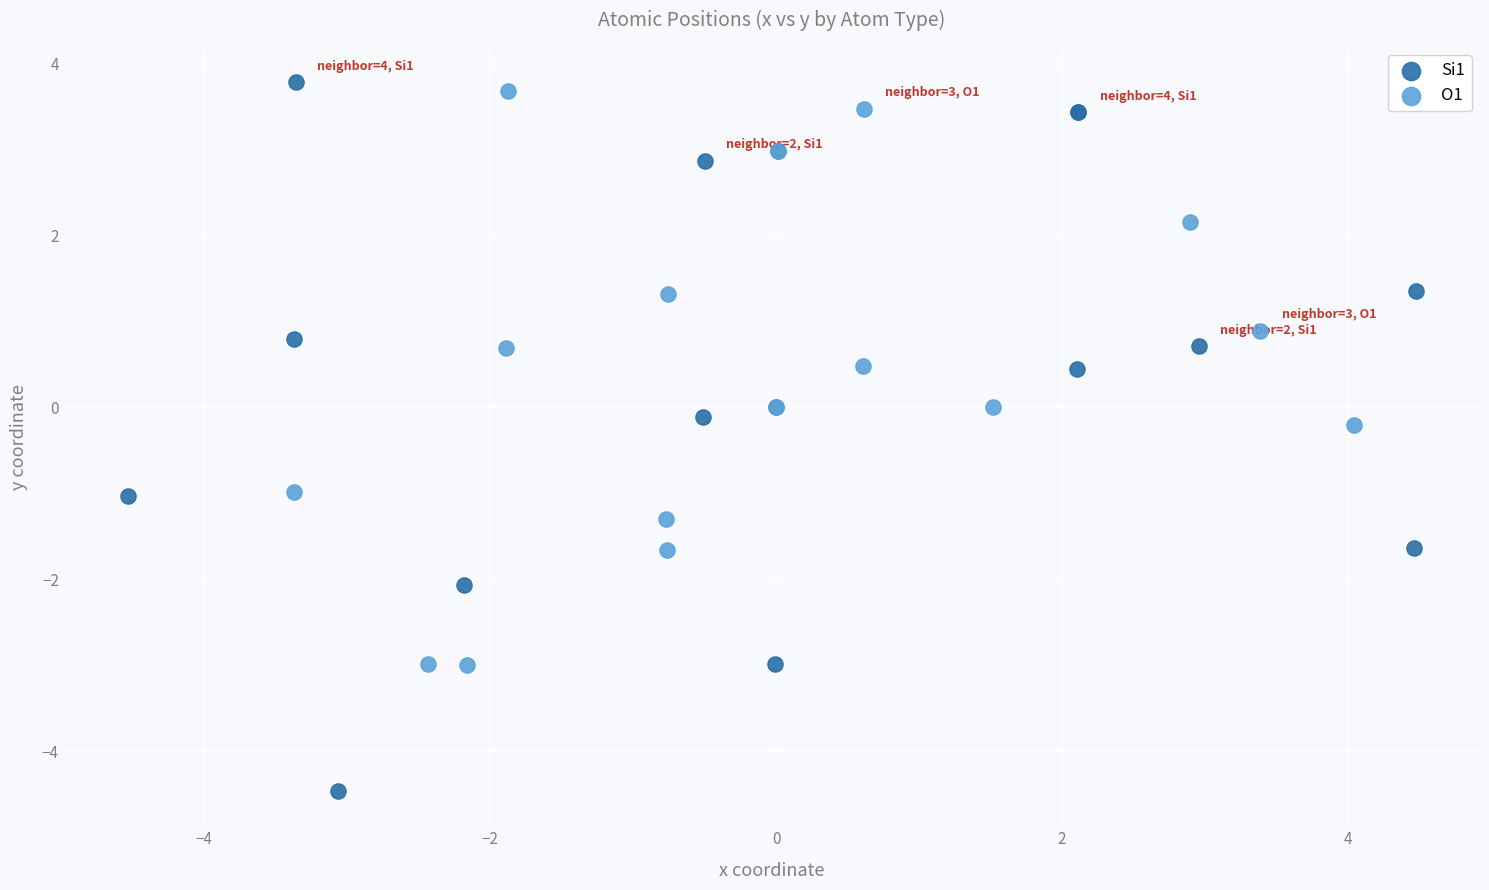

Which series reaches the minimum Y coordinate?

Si1